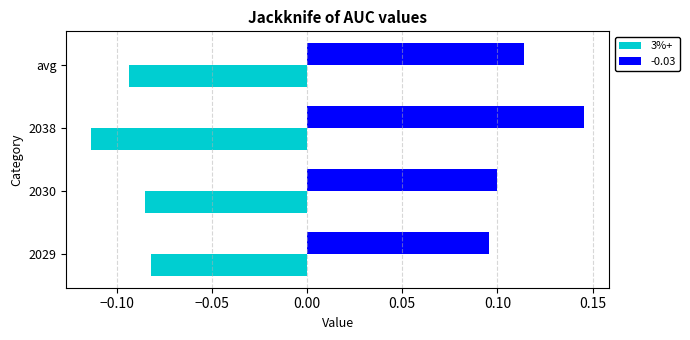

What is the sum of all -0.03 values?

0.5